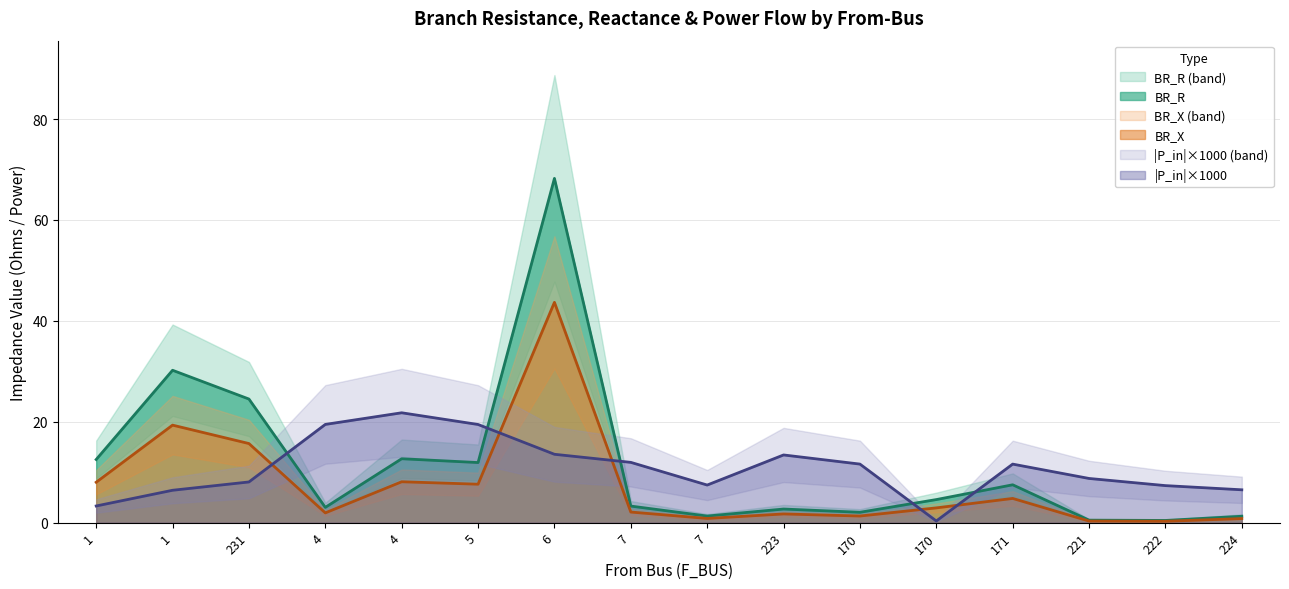

Which series has the largest total across all categories?

BR_R